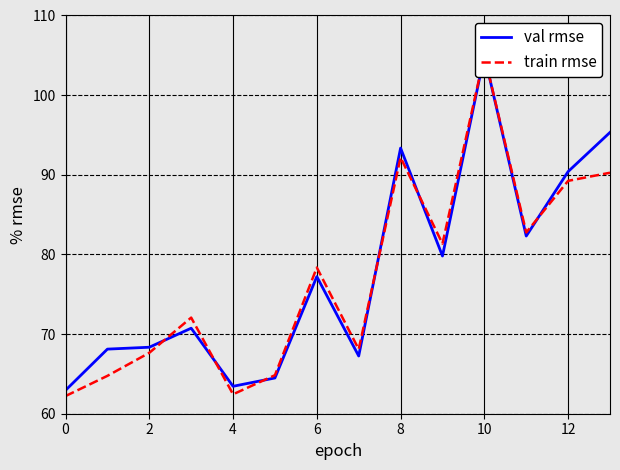

Where is val rmse nearest to the value 83?

11